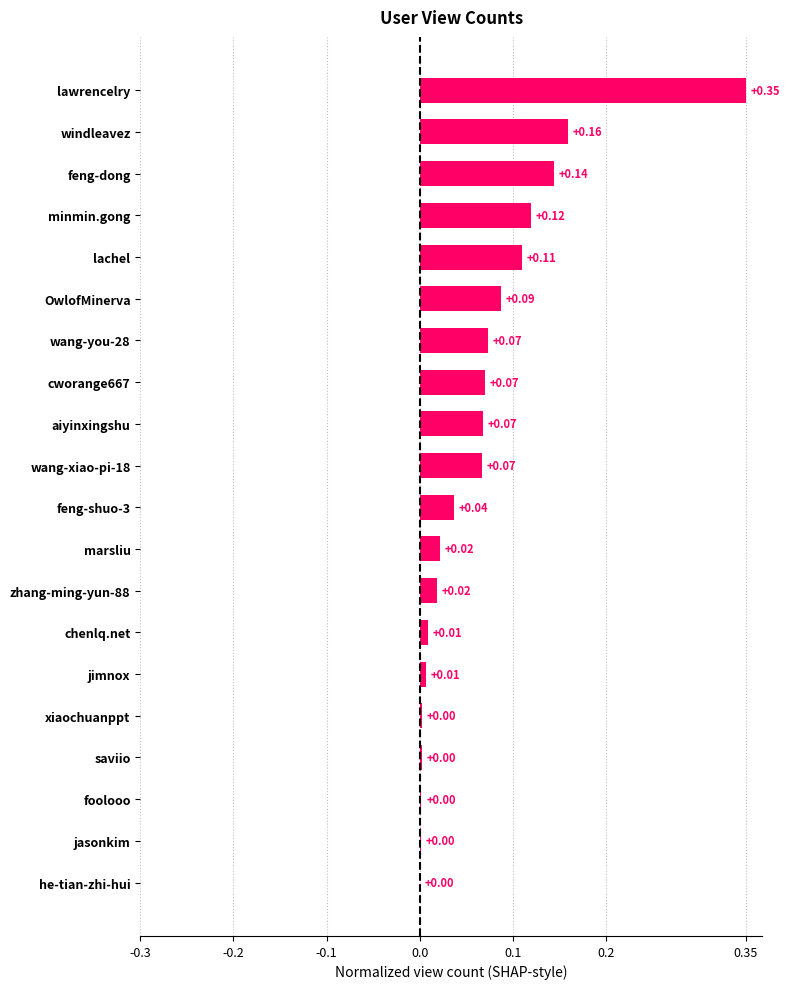

Between xiaochuanppt and lachel, which is larger?

lachel